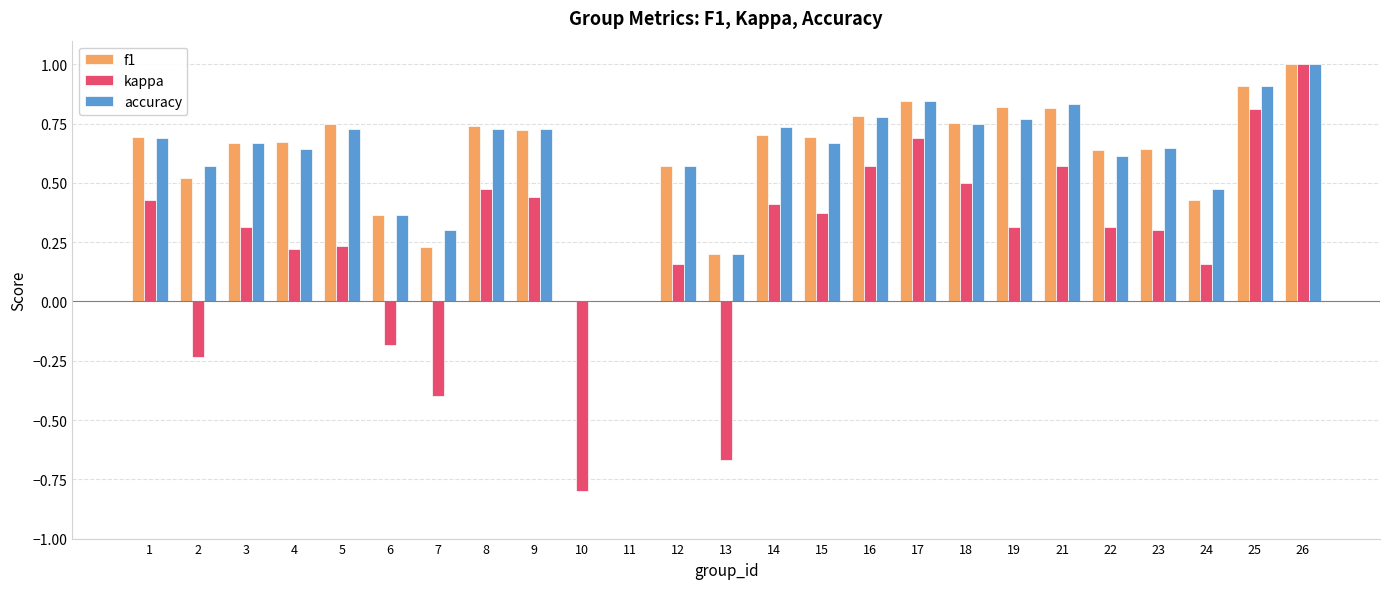

What is the sum of all accuracy values?

15.2